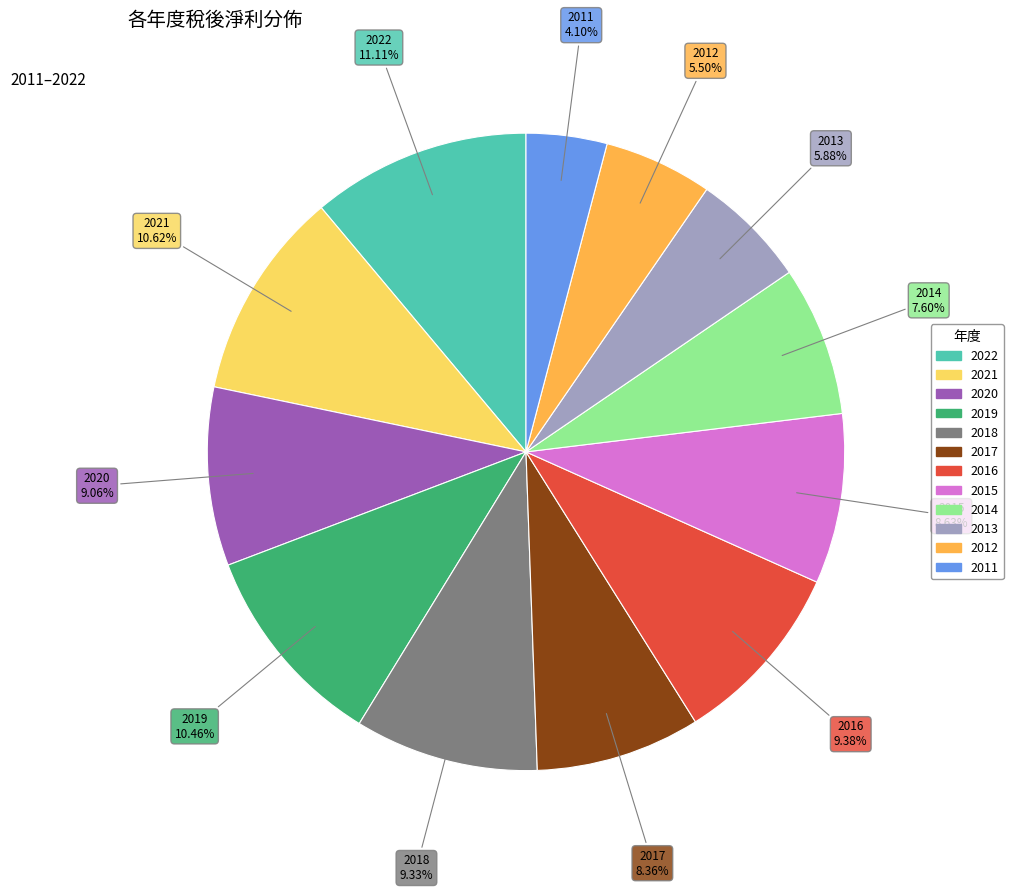

To the nearest percent, what portion does 2021 represent?

11%